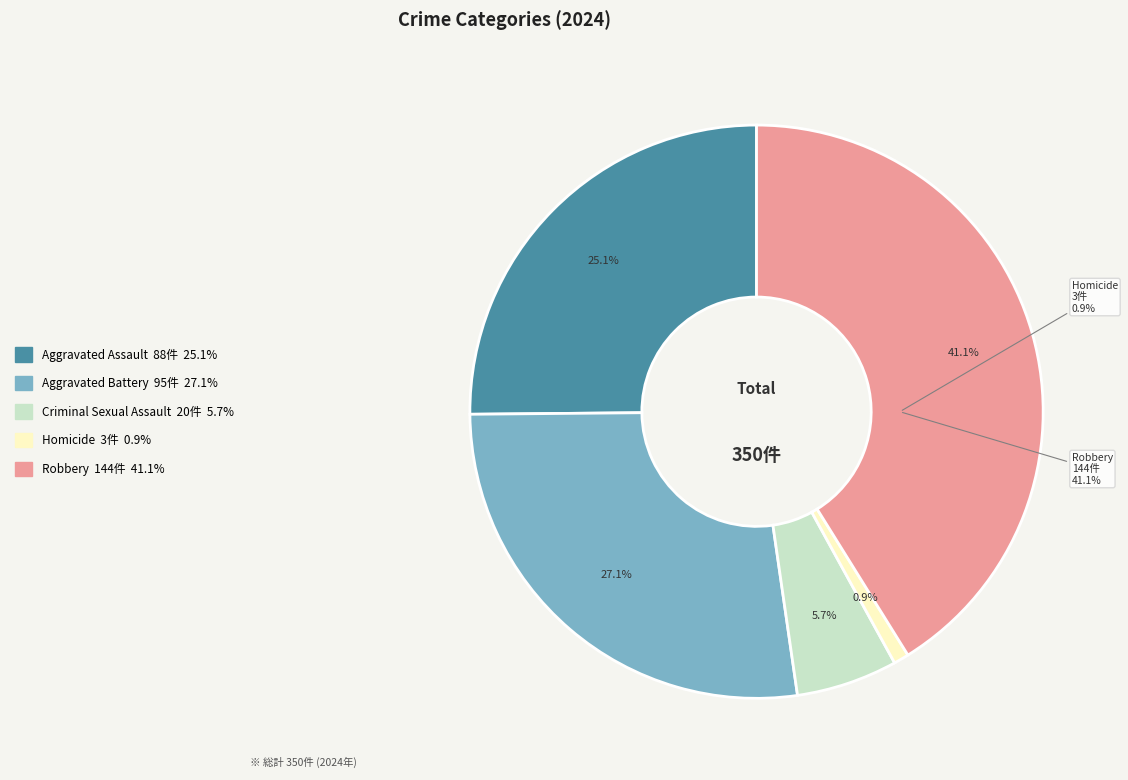

Do Aggravated Battery and Aggravated Assault together represent more than half of the pie?

Yes